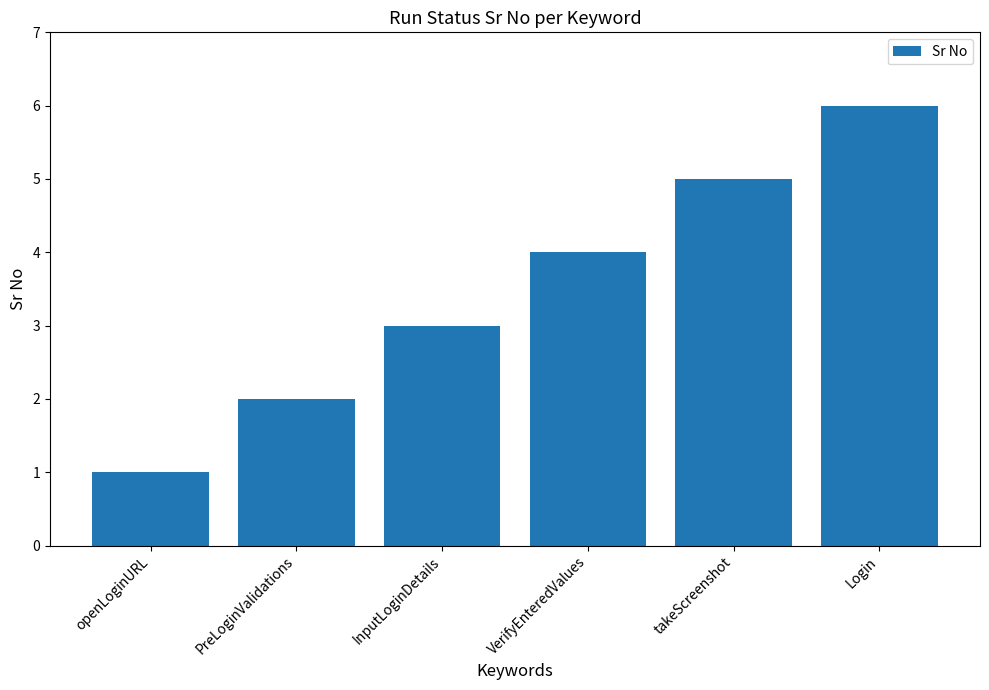

Reading left to right, transcribe all the data shown in this chart.

openLoginURL=1	PreLoginValidations=2	InputLoginDetails=3	VerifyEnteredValues=4	takeScreenshot=5	Login=6